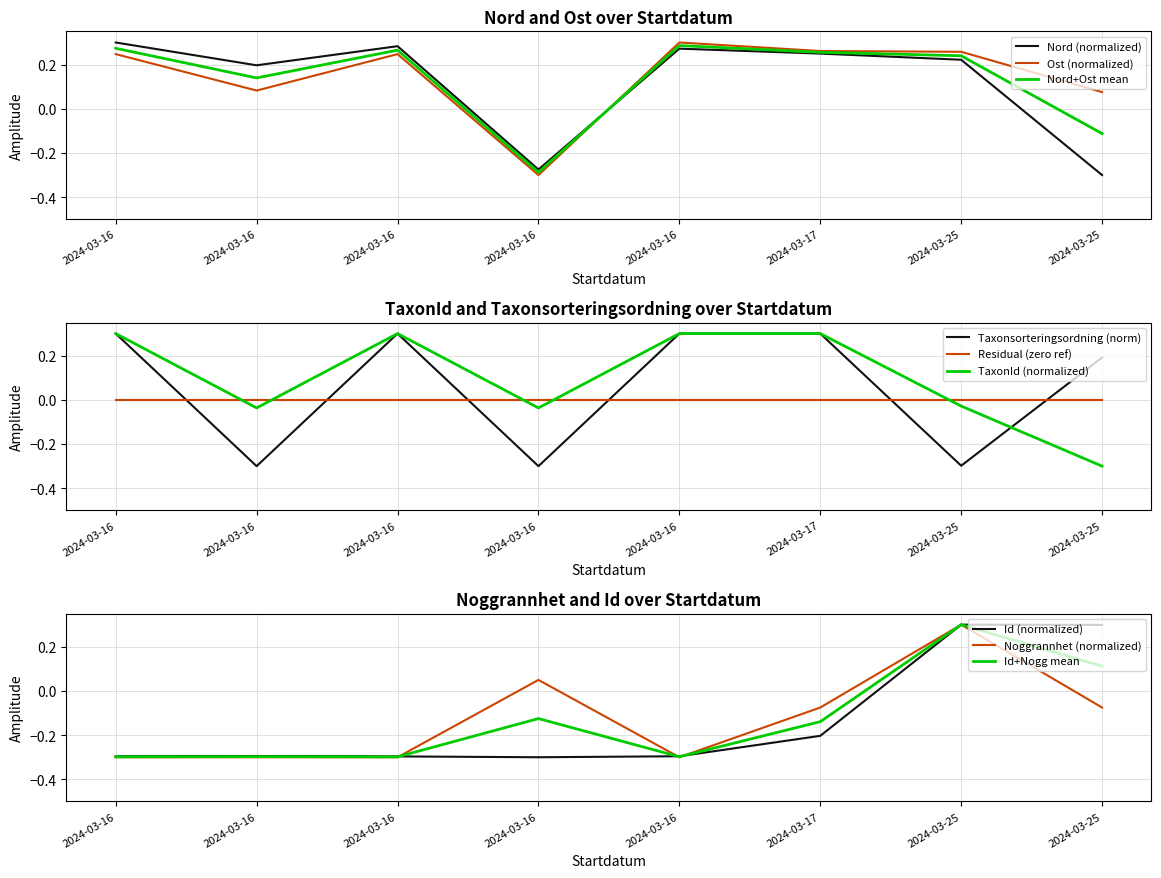

At which category is the sum across all series the highest?

2024-03-17